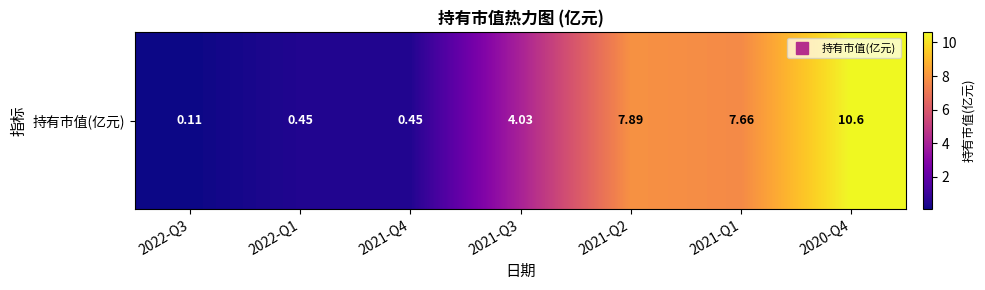

Count the number of data series in this chart.

1